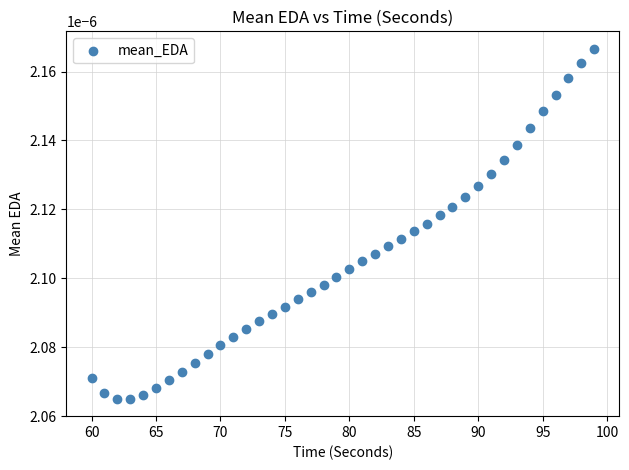

What is the range of X values (max minus min)?

39.0